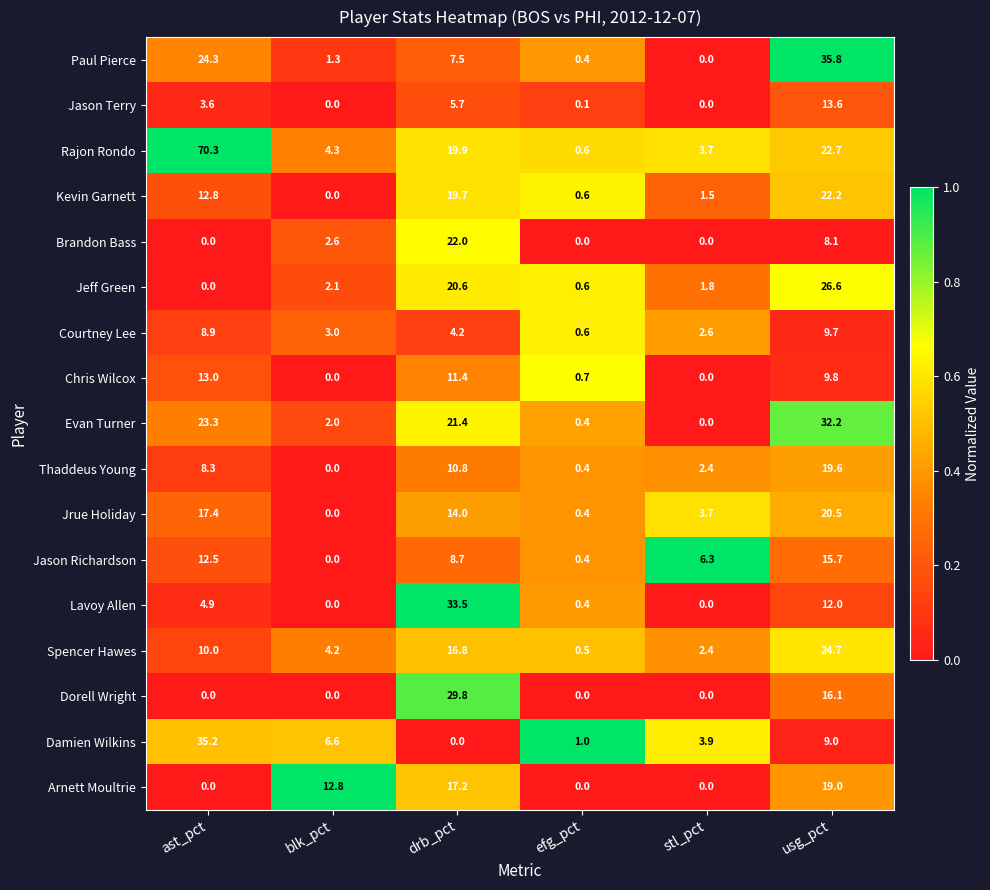

What is the total value across all series at drb_pct?

263.2